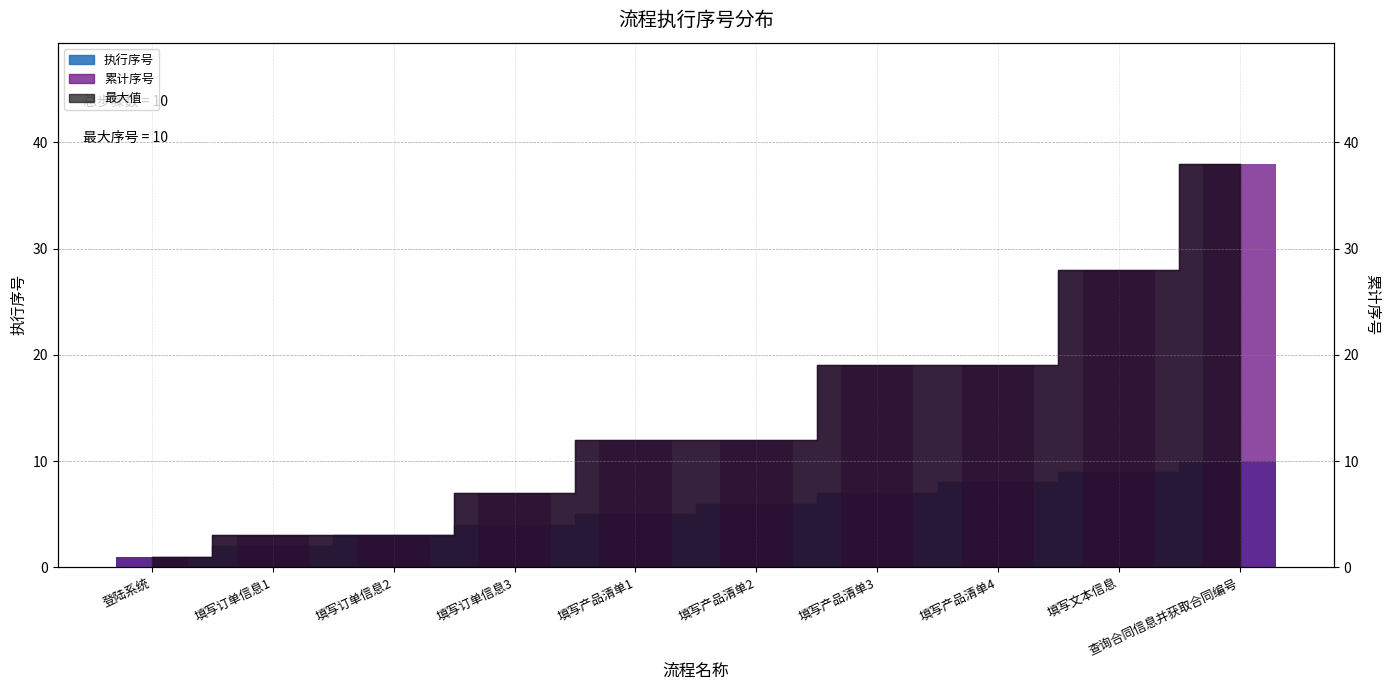

At how many categories does at least one series exceed 31?

1